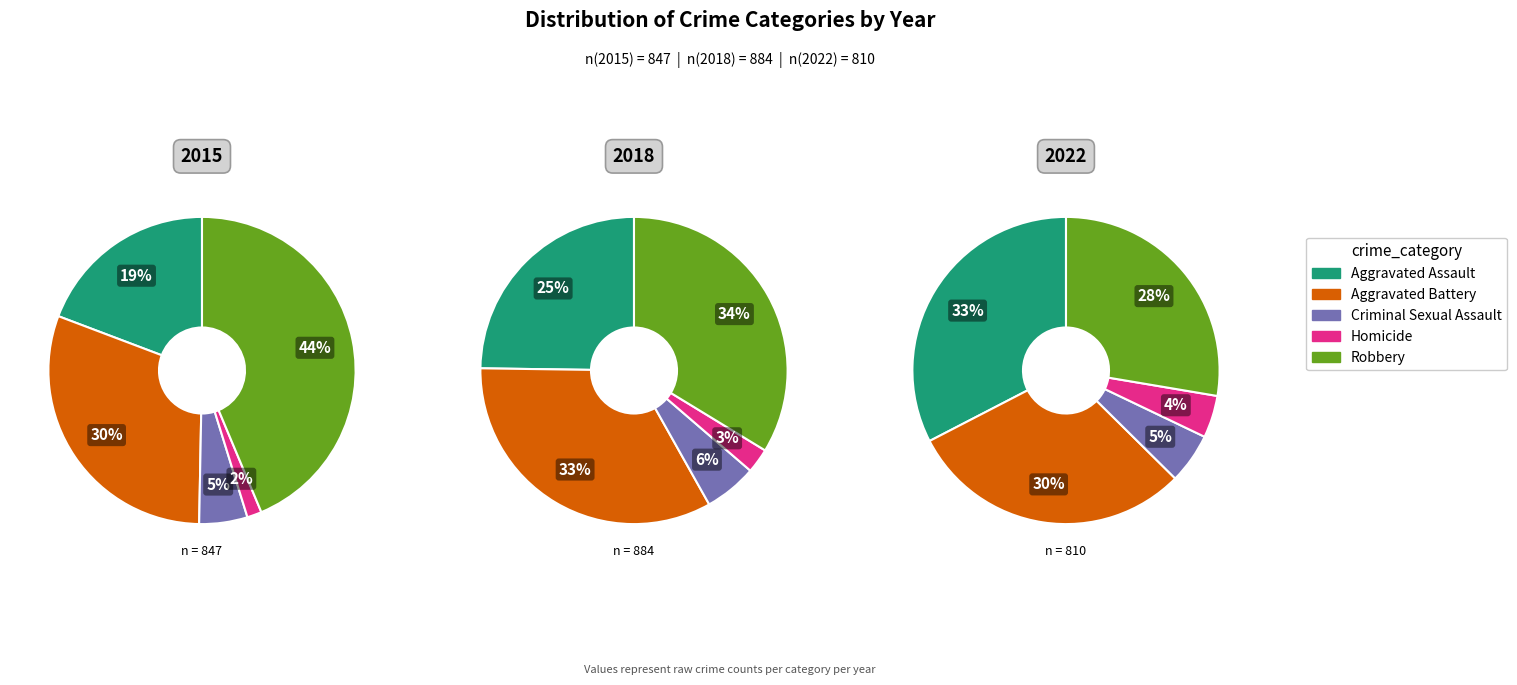

What is the difference between the highest and lowest values at 2?

327